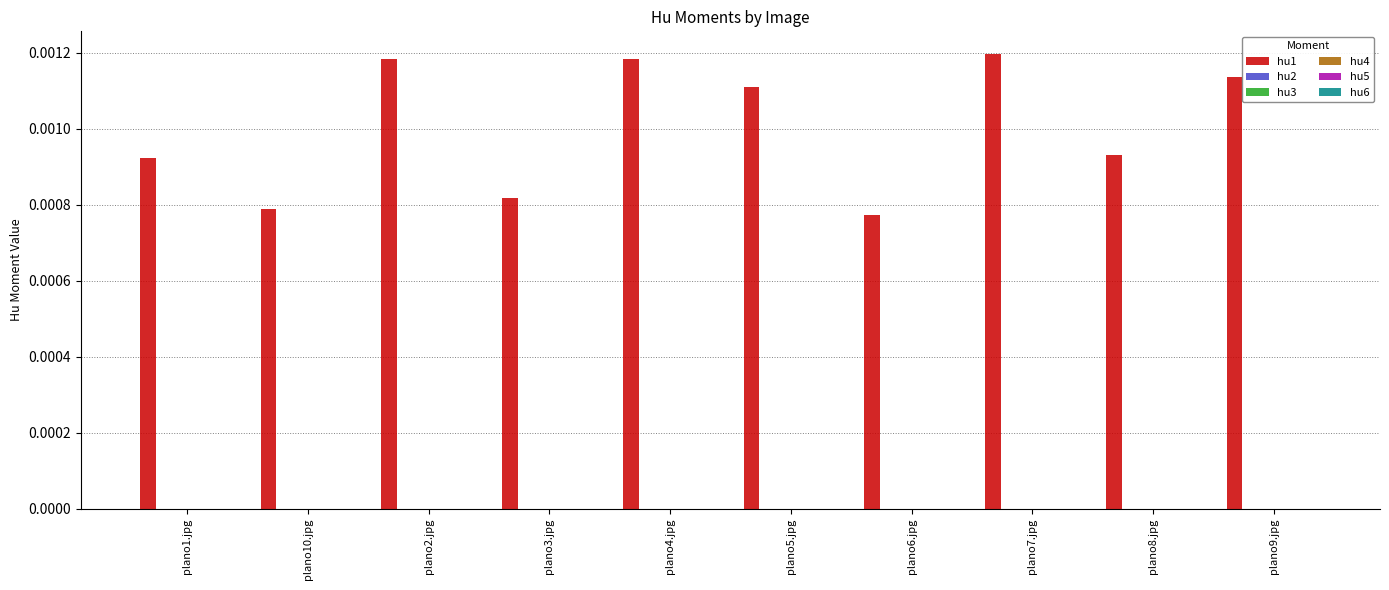

Which series has the largest total across all categories?

hu1